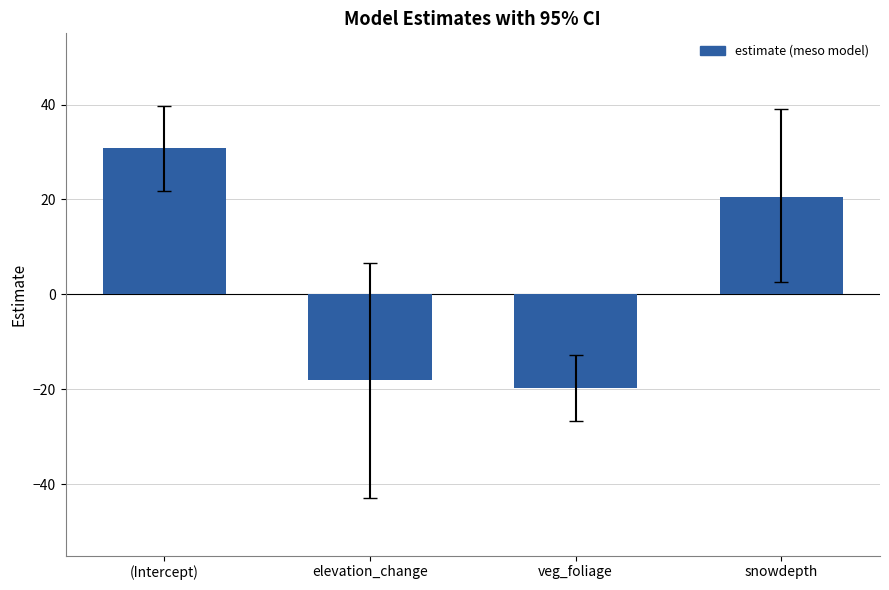

Rank the categories by value from lowest to highest.

veg_foliage, elevation_change, snowdepth, (Intercept)